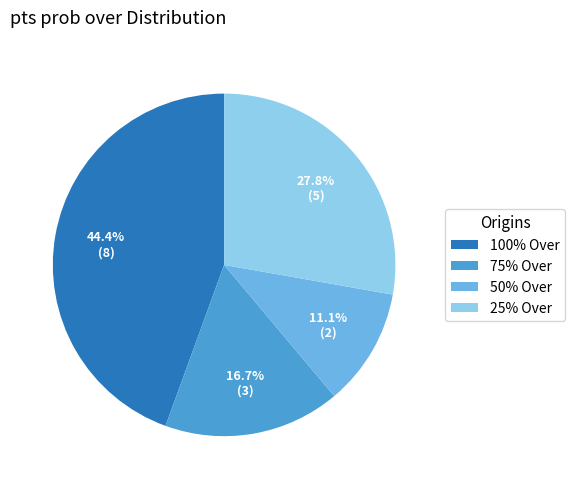

To the nearest percent, what is the difference between the largest and smallest slice percentages?

33%